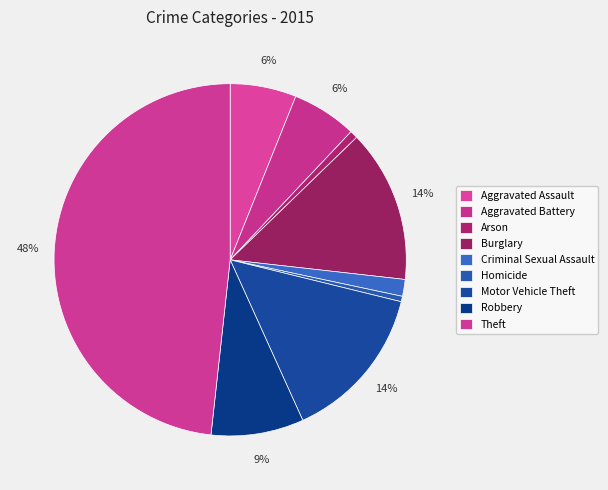

Is it true that Robbery is 23% of the pie?

False